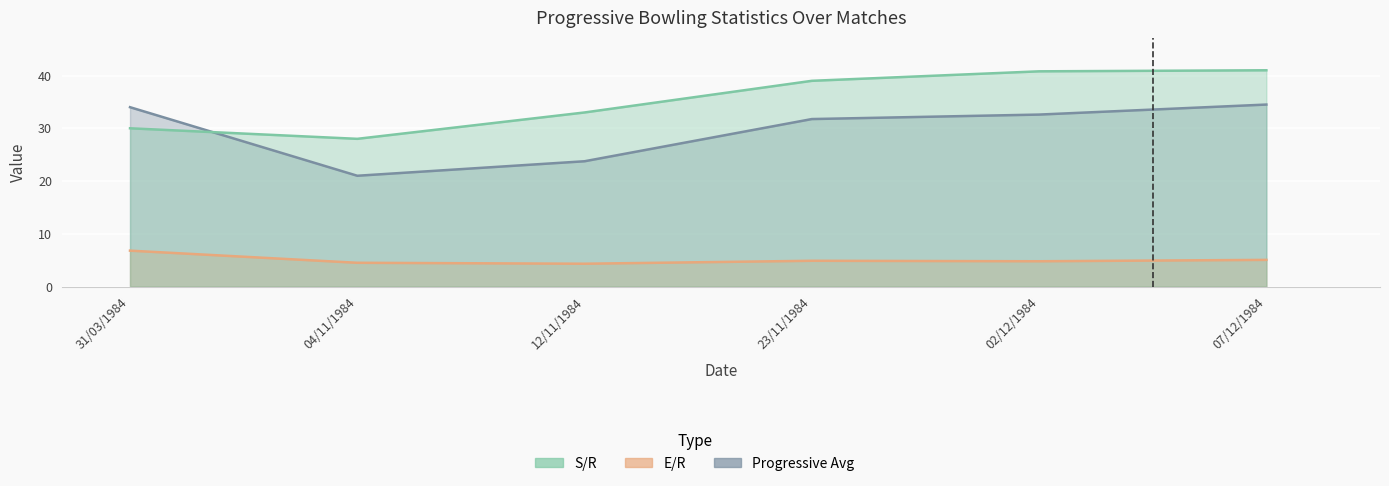

What is the average value of the Progressive Avg series?

29.6